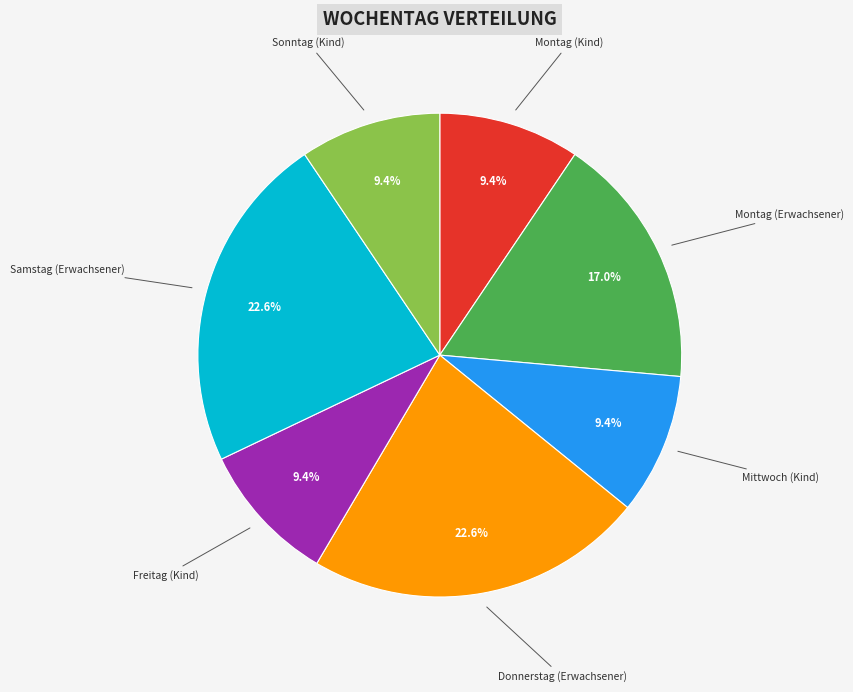

True or false: Donnerstag (Erwachsener) accounts for 34% of the total.

False